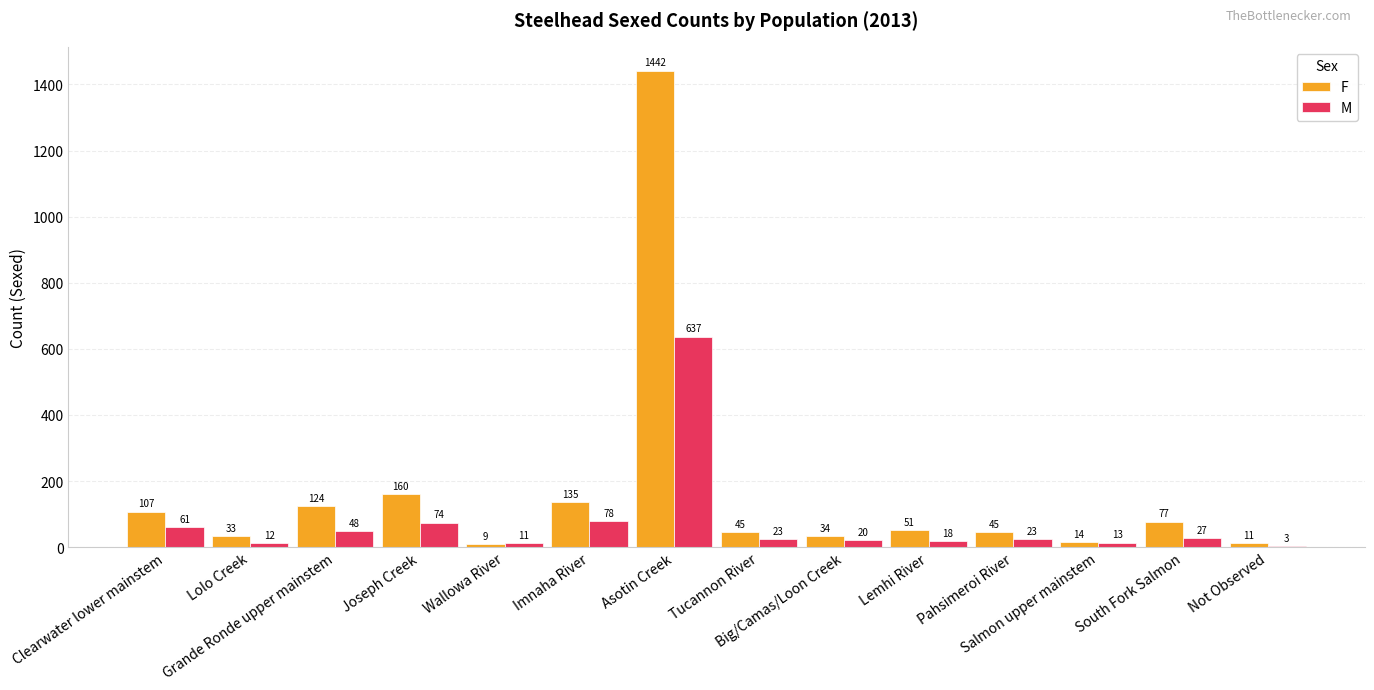

What is the highest value of the M series?

637